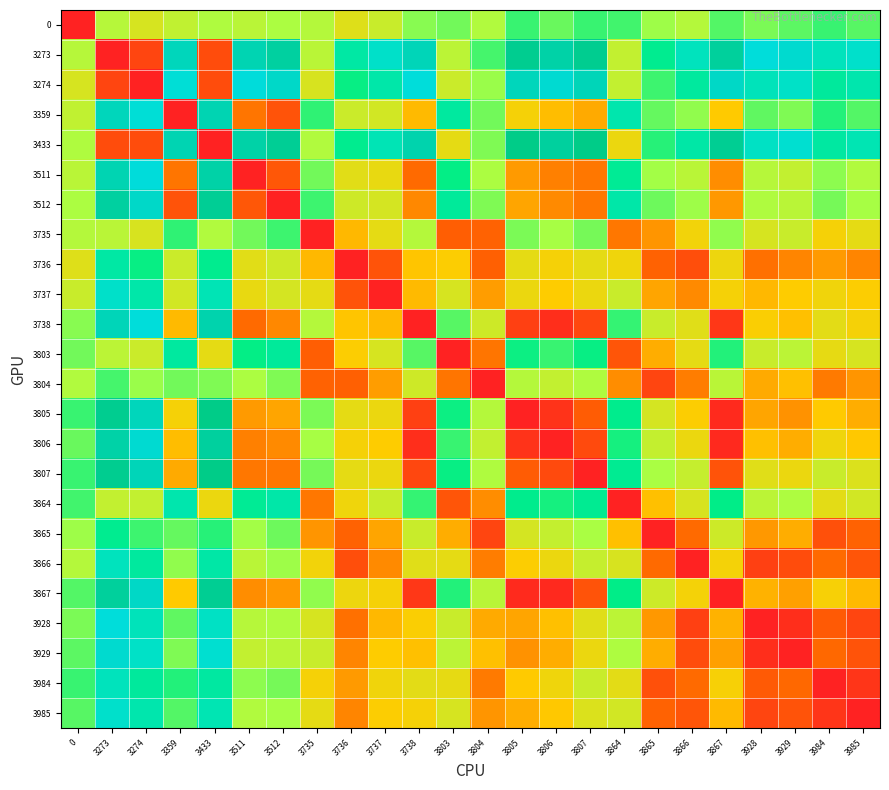

Count the number of data series in this chart.

24